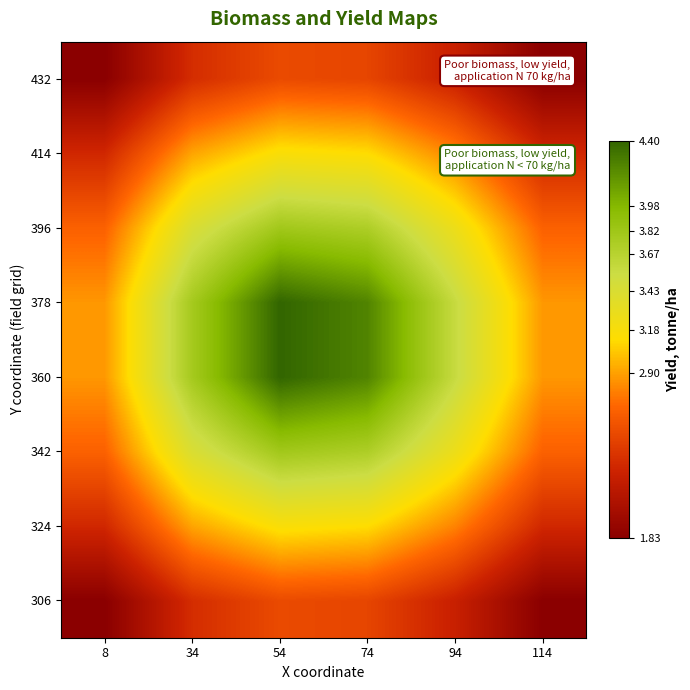

At which category is the sum across all series the highest?

54